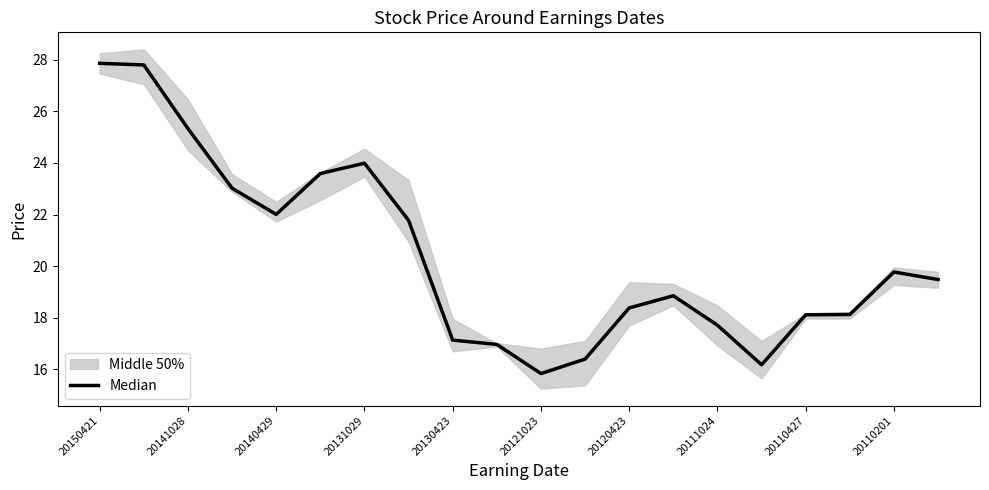

Where does the data first go above 19?

20150421